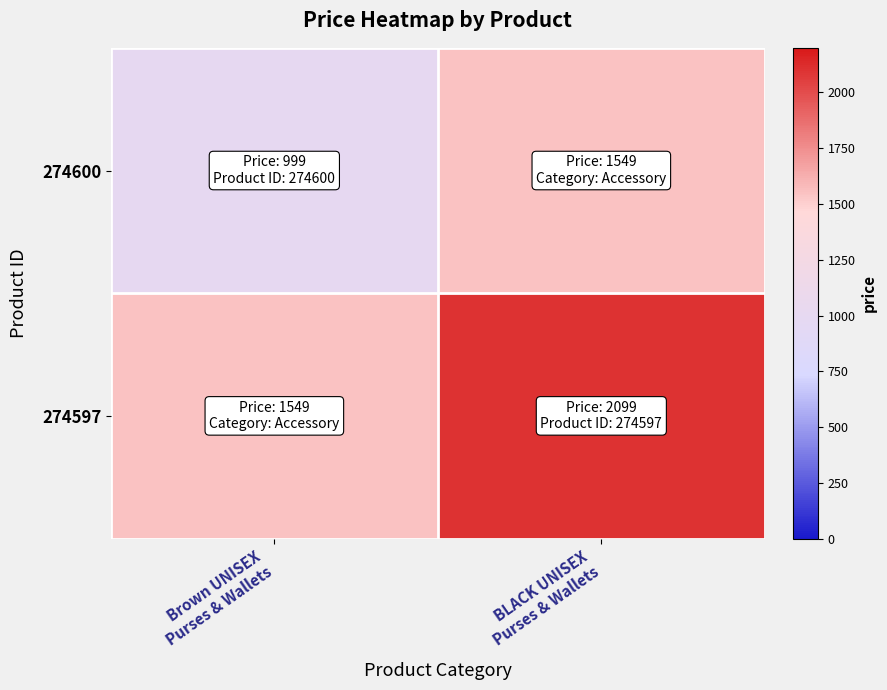

Count the number of categories in the chart.

2